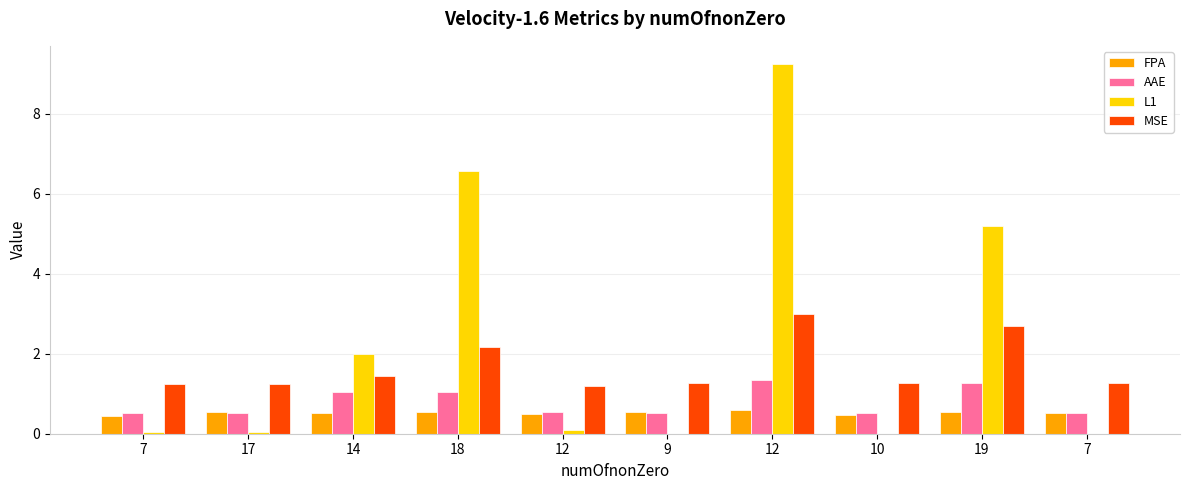

Reading left to right, what are all the values shown in this chart?

FPA: 7=0.4	17=0.6	14=0.5	18=0.6	12=0.5	9=0.5	12=0.6	10=0.5	19=0.5	7=0.5
AAE: 7=0.5	17=0.5	14=1.0	18=1.1	12=0.6	9=0.5	12=1.3	10=0.5	19=1.3	7=0.5
L1: 7=0.0	17=0.0	14=2.0	18=6.6	12=0.1	9=0.0	12=9.2	10=0.0	19=5.2	7=0.0
MSE: 7=1.2	17=1.2	14=1.4	18=2.2	12=1.2	9=1.3	12=3.0	10=1.3	19=2.7	7=1.3